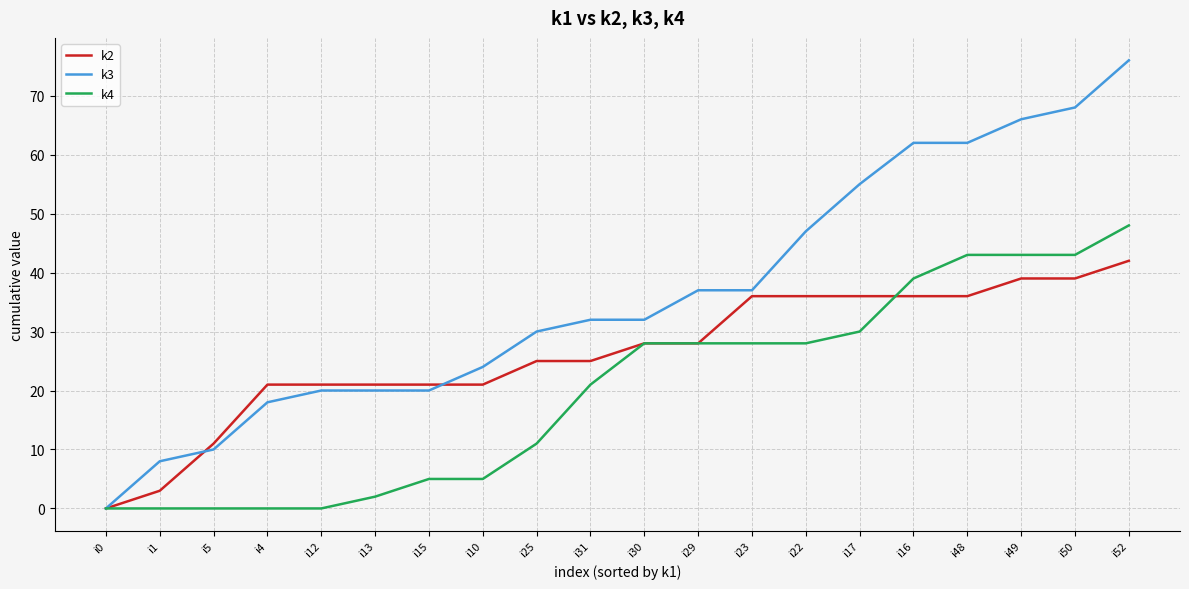

What is the difference between the maximum and minimum values in the k3 series?

76